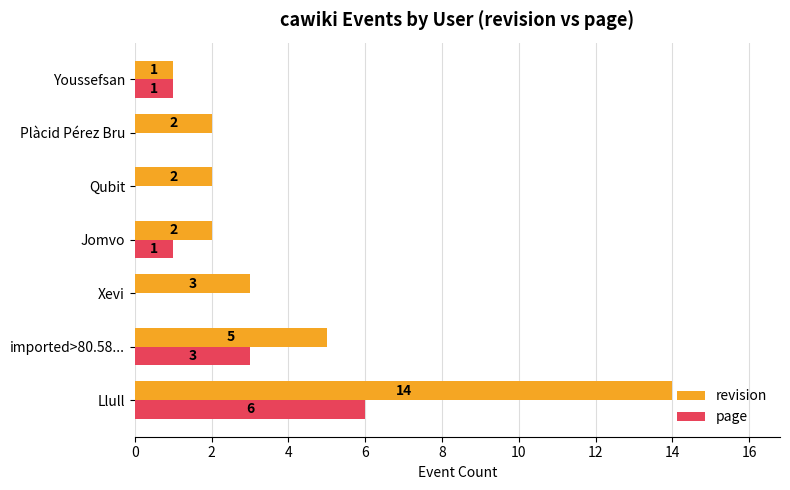

Is the value of revision at imported>80.58... greater than the value of page at Qubit?

Yes